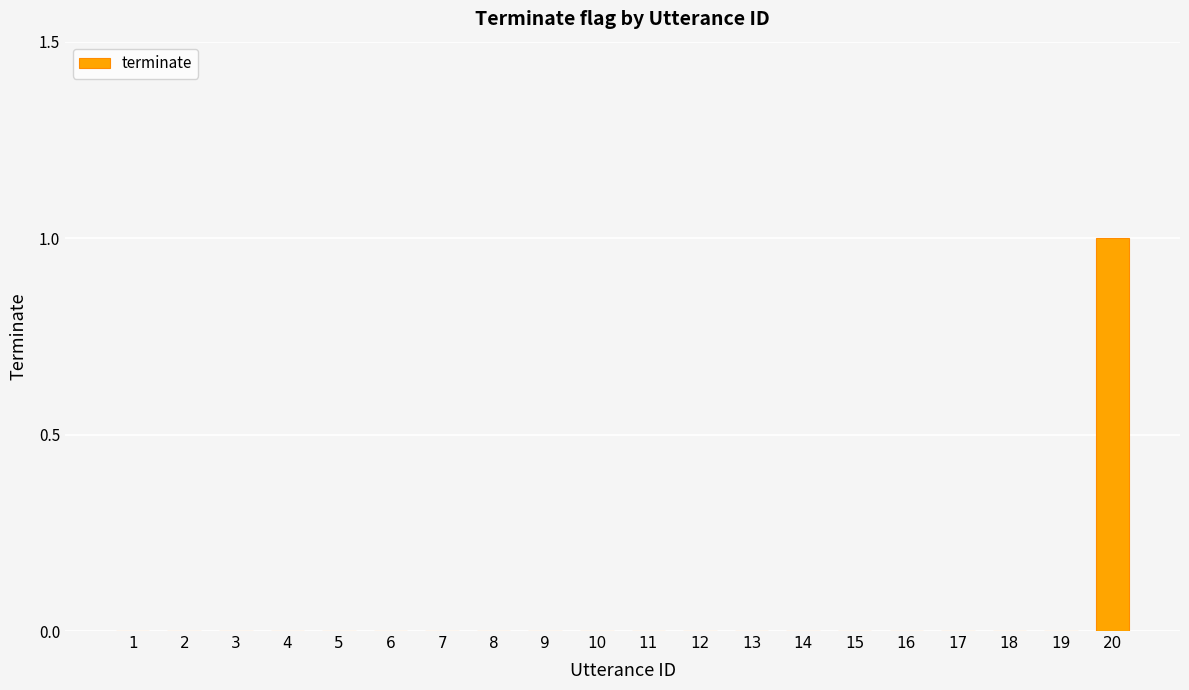

At which category does the chart reach its peak across all series?

20